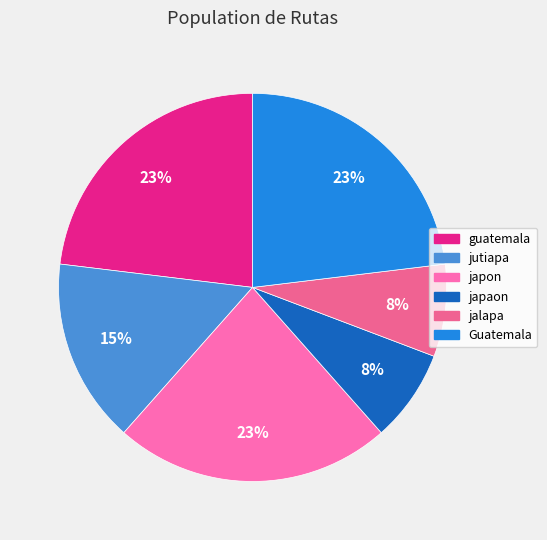

Rank the categories by value from highest to lowest.

guatemala, japon, Guatemala, jutiapa, japaon, jalapa